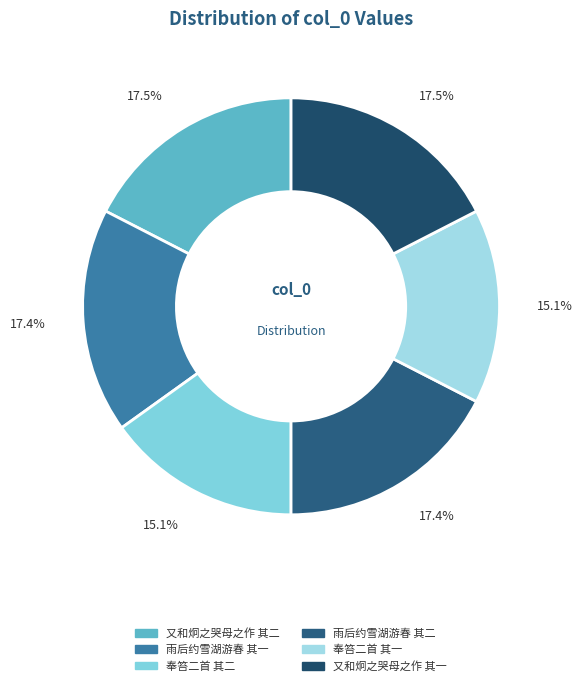

How many slices are in this pie chart?

6